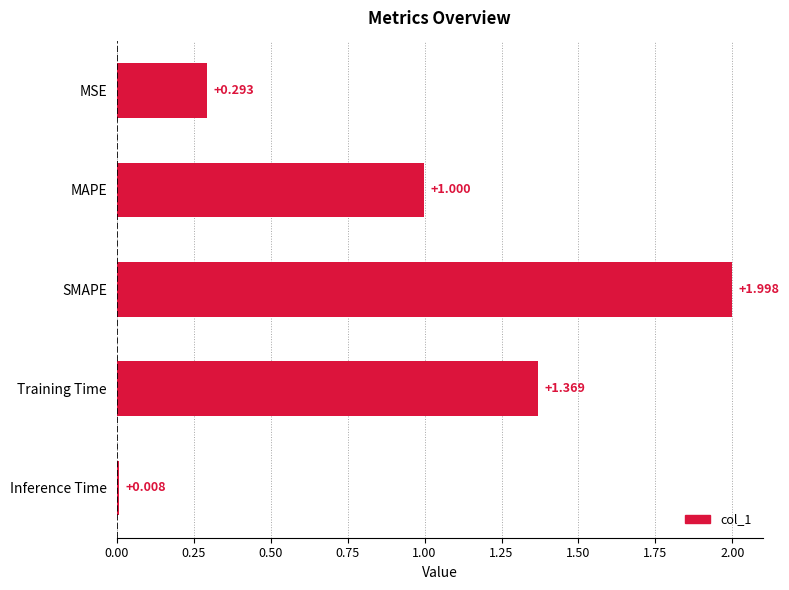

At which category does the chart reach its minimum across all series?

Inference Time